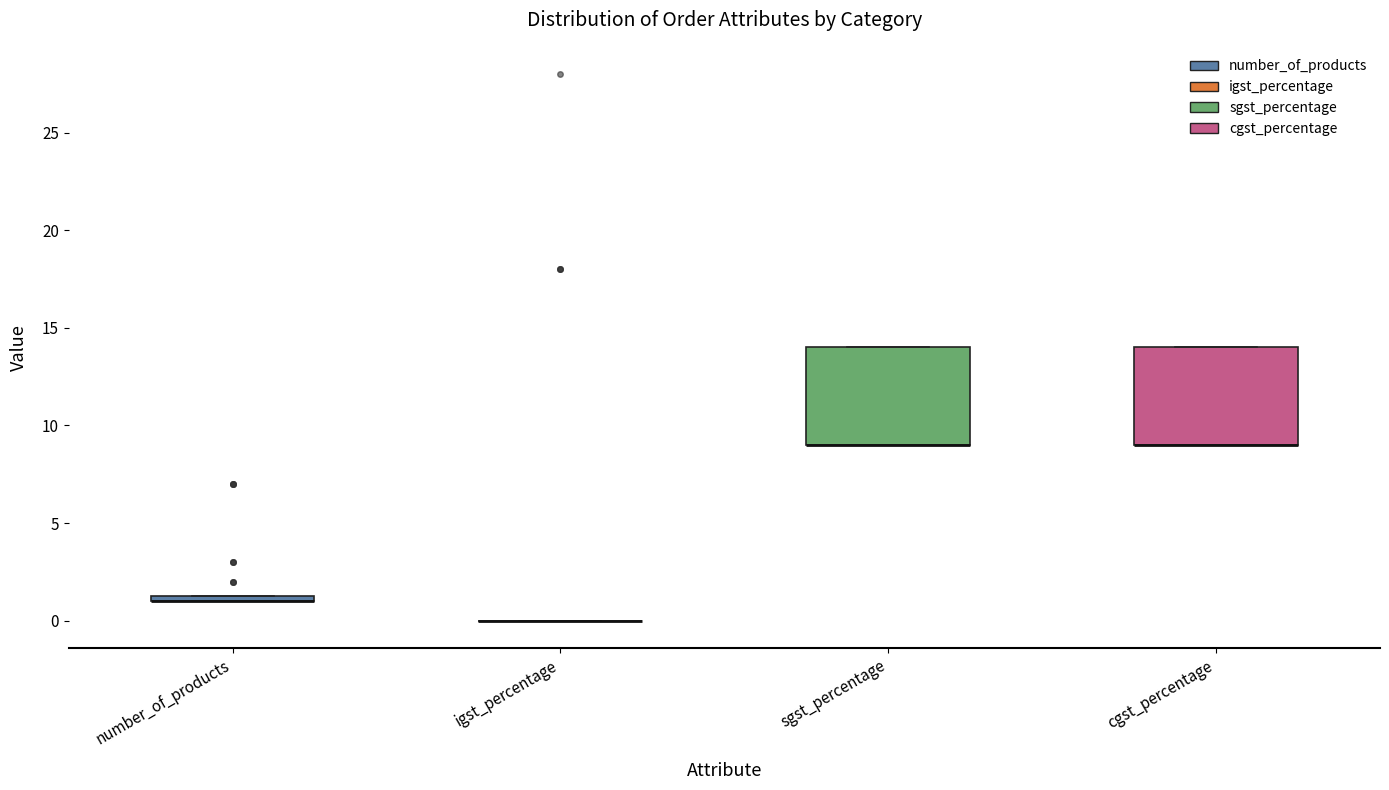

Where is the lower edge of the box for number_of_products on the y-axis? The values are not printed on the chart, so give them approximately, as read against the axis.

1.0